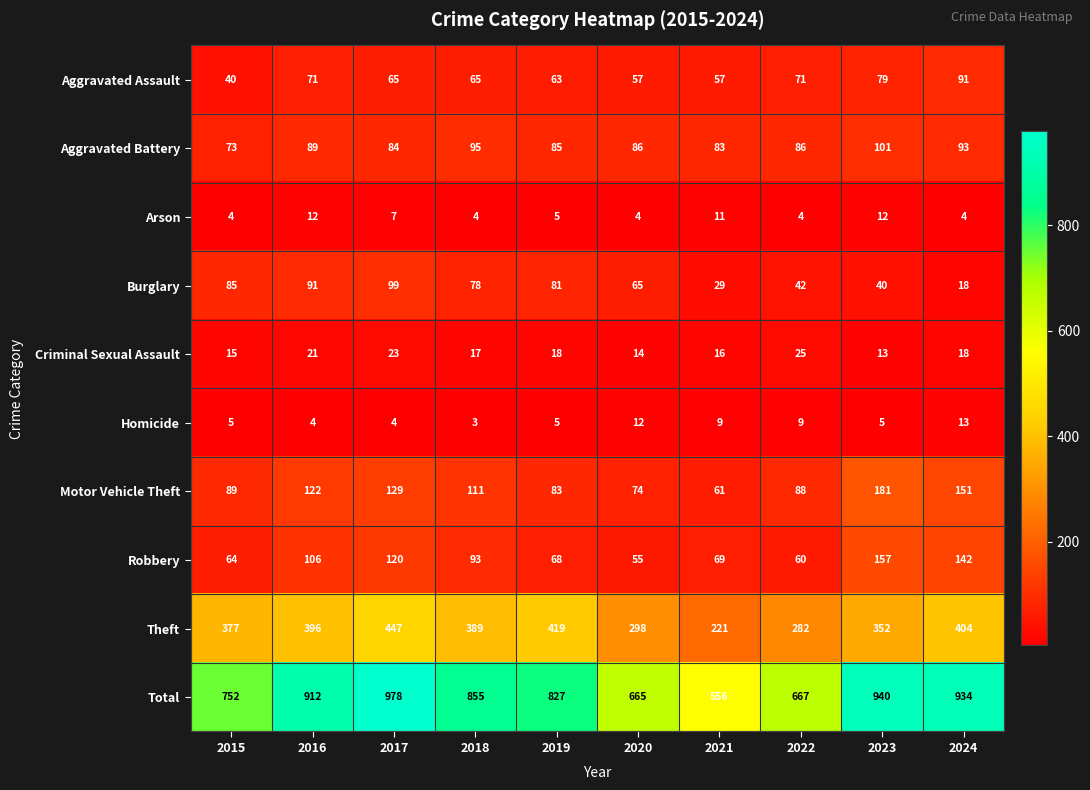

Which series has the largest total across all categories?

Total